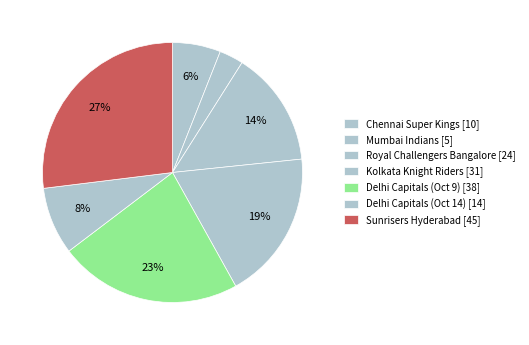

What is the smallest slice in the pie chart?

Mumbai Indians